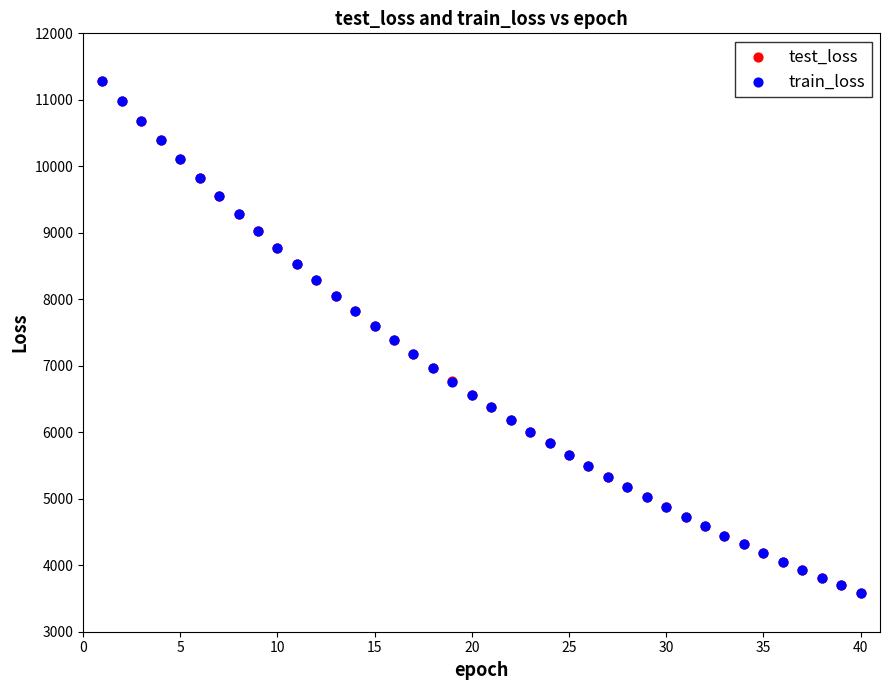

What are all the series names shown in the legend?

test_loss, train_loss